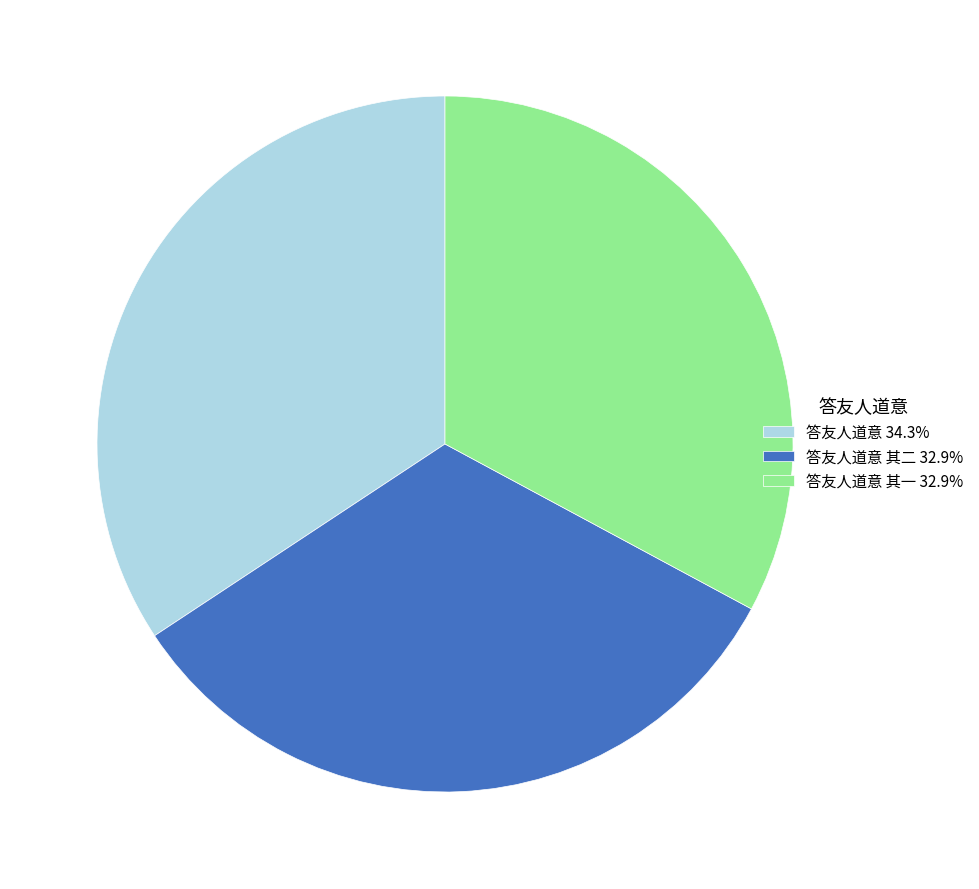

Does any single category account for the majority?

No